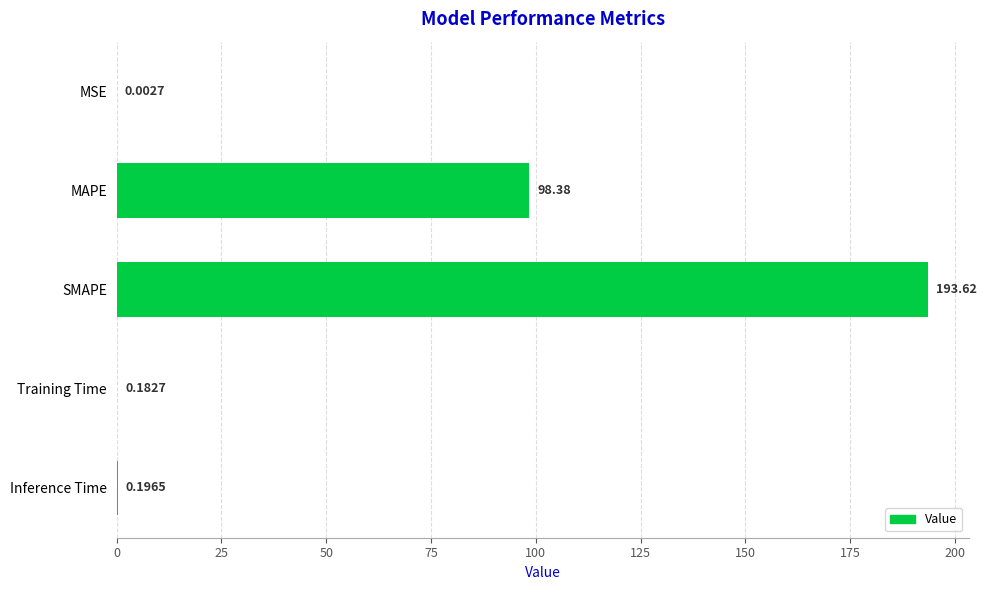

Which label corresponds to the largest value in the chart?

SMAPE